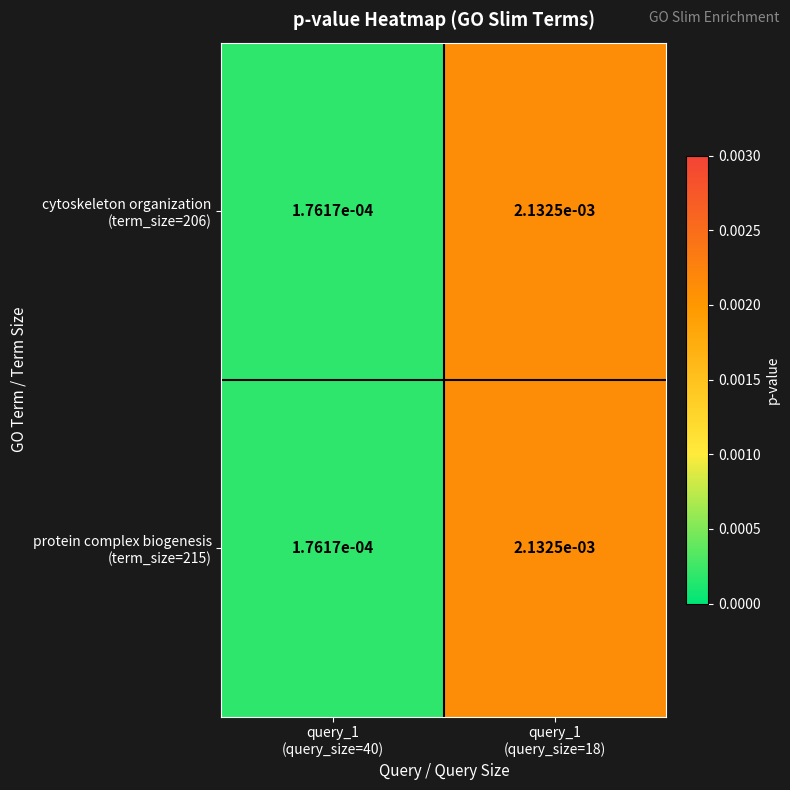

How many categories are shown in the chart?

2